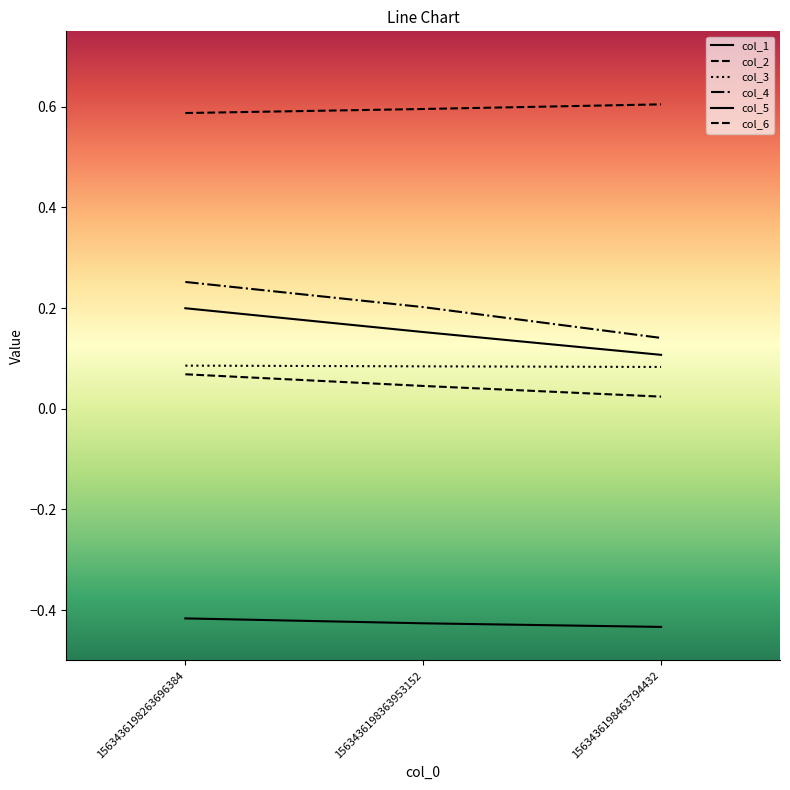

Reading left to right, list all the values displayed in this chart.

col_1: -0.4	-0.4	-0.4
col_2: 0.1	0.0	0.0
col_3: 0.1	0.1	0.1
col_4: 0.3	0.2	0.1
col_5: 0.2	0.2	0.1
col_6: 0.6	0.6	0.6